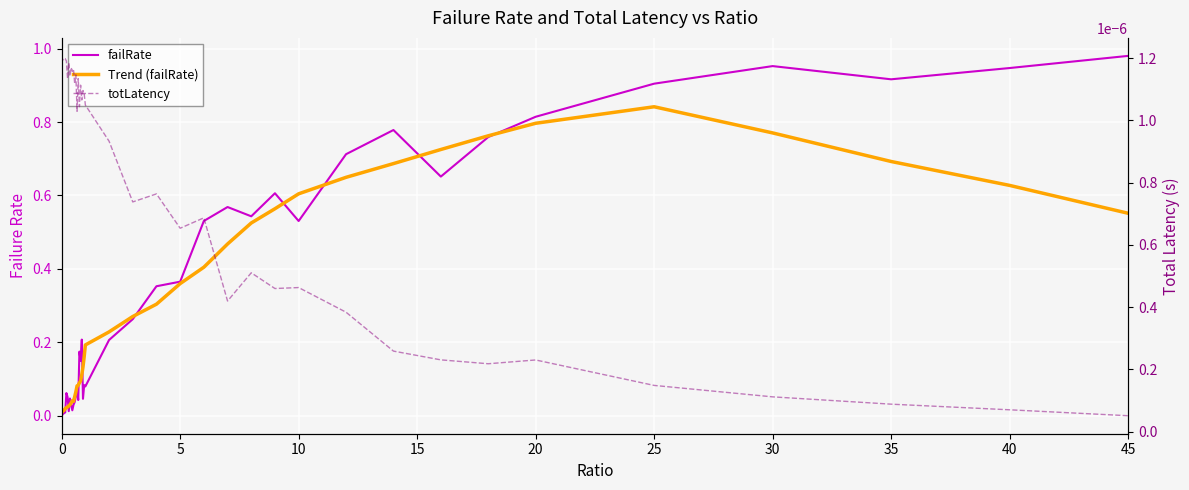

True or false: failRate has more than 0 points higher than both neighbors.

True